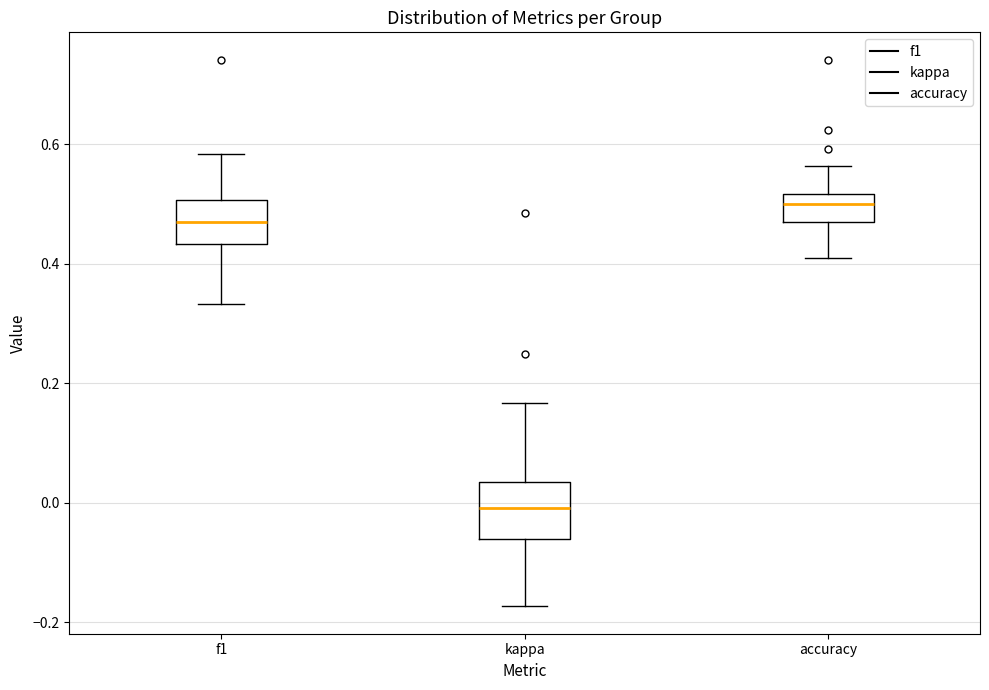

Where is the lower edge of the box for kappa on the y-axis? The values are not printed on the chart, so give them approximately, as read against the axis.

-0.06